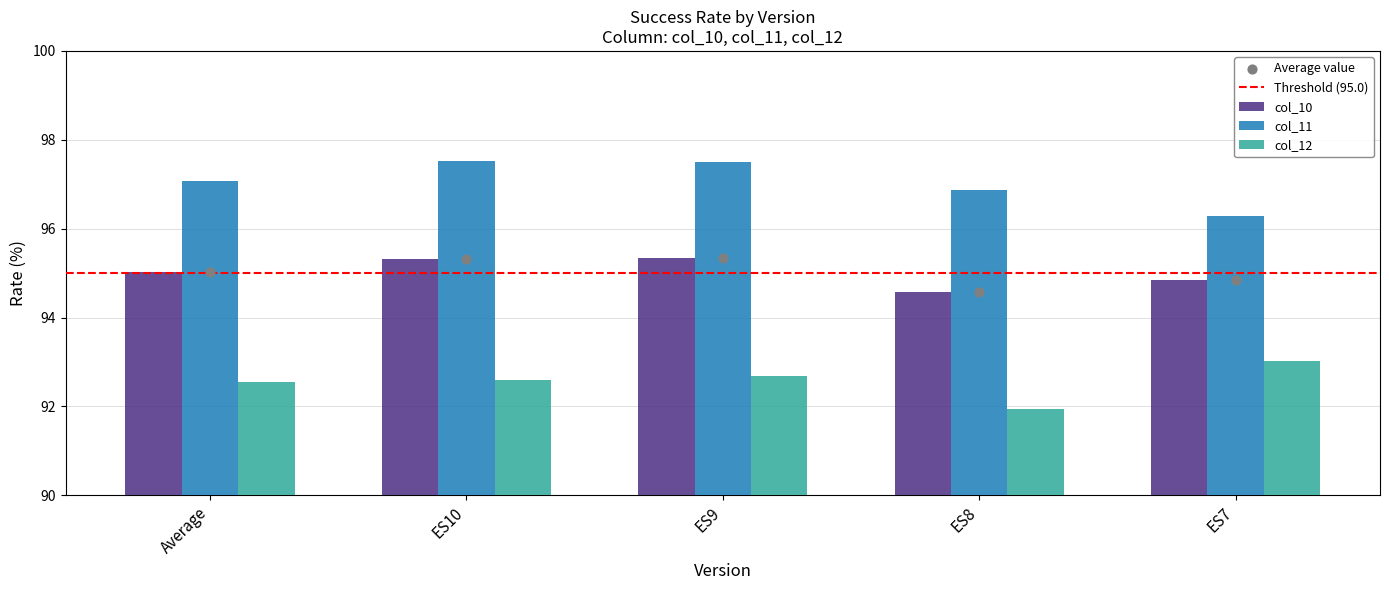

Which series has the largest total across all categories?

col_11